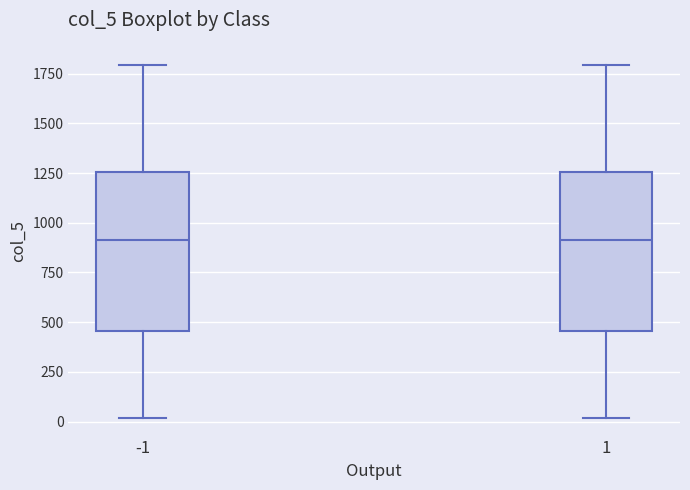

Reading left to right, transcribe this box plot: for each box, give where its median line is, the range the box spans, and where its two whiskers end, as read against the y-axis. The values are not printed on the chart, so give them approximately, as read against the axis.

-1: median 900, box 450 to 1250, whiskers 0 to 1800
1: median 900, box 450 to 1250, whiskers 0 to 1800